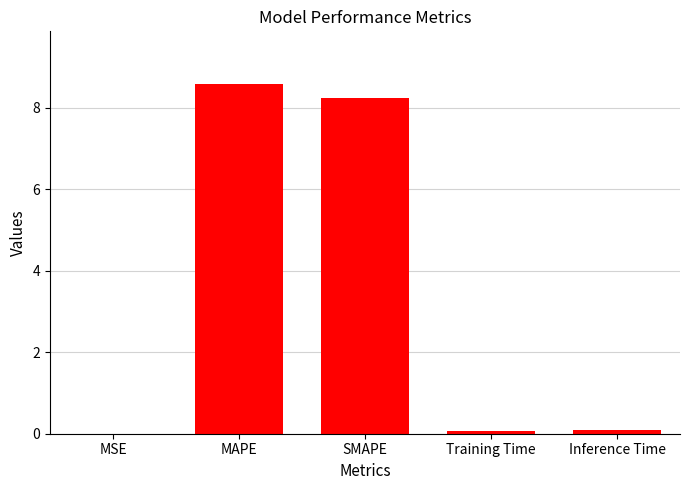

What is the greatest value displayed?

8.6